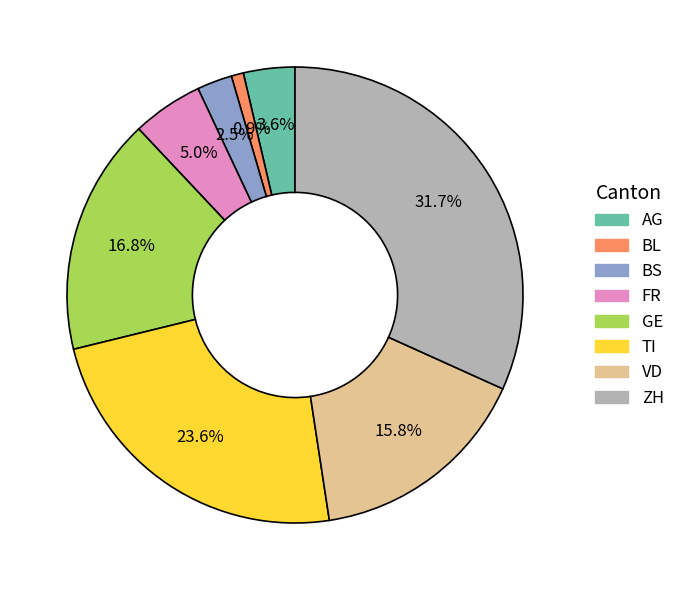

Does any single category account for the majority?

No